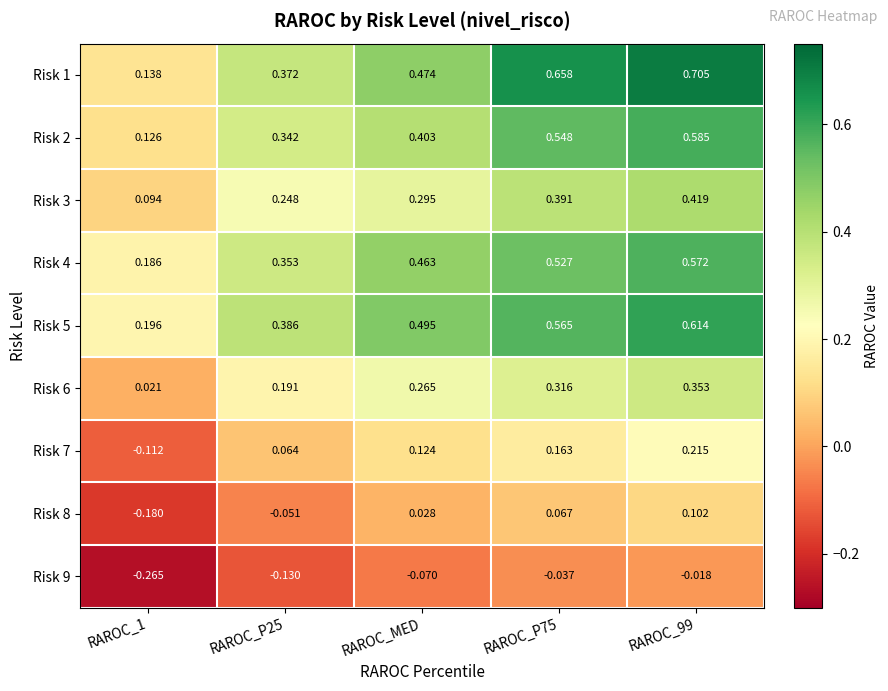

At which label is Risk 8 closest to 0?

RAROC_MED